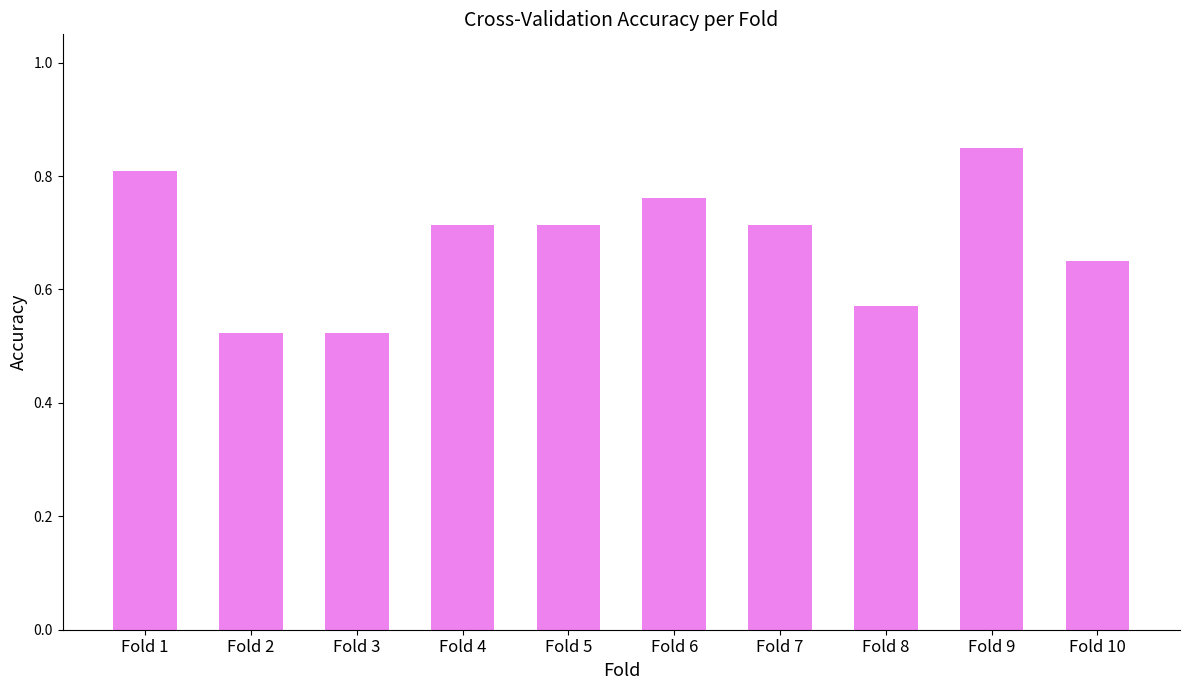

What is the difference between the maximum and second lowest values?

0.3